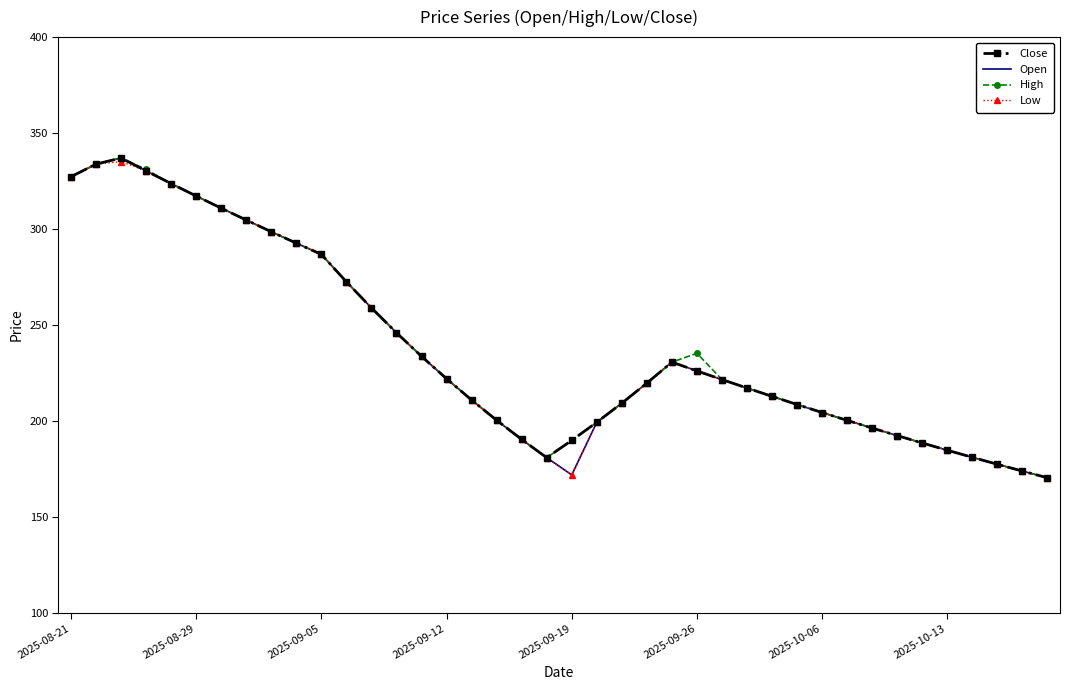

What is the minimum value shown in the chart?

170.3